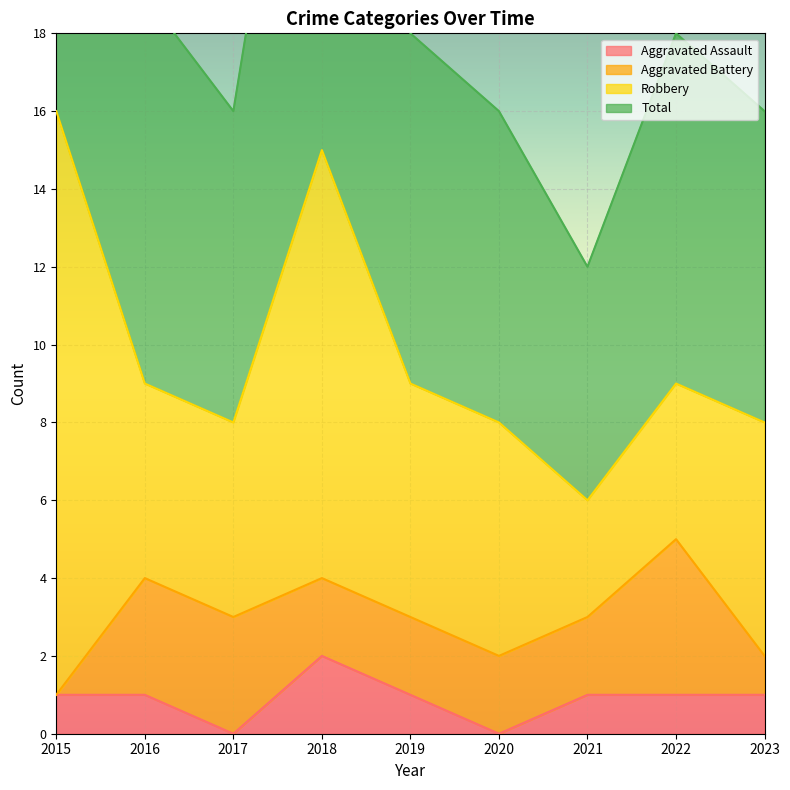

Is it true that Aggravated Assault equals 2 at 2015?

False